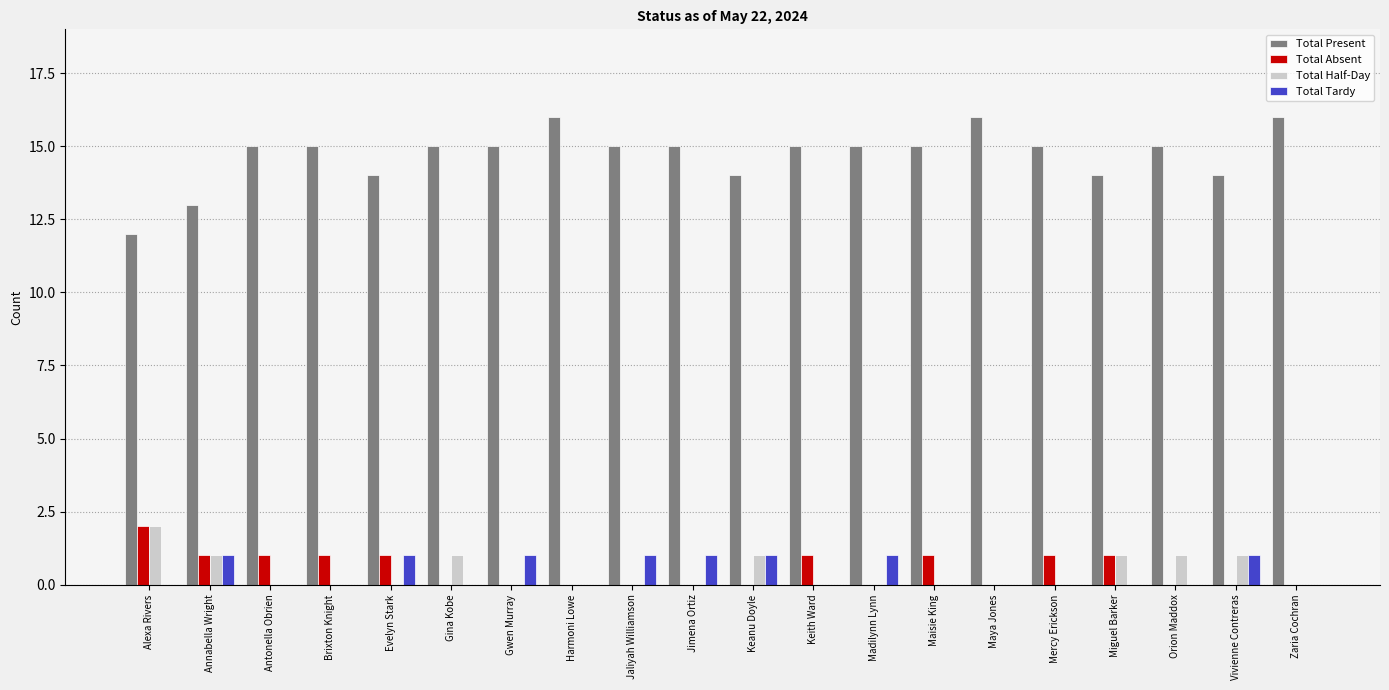

True or false: Total Present has a value of 15 at Maisie King.

True